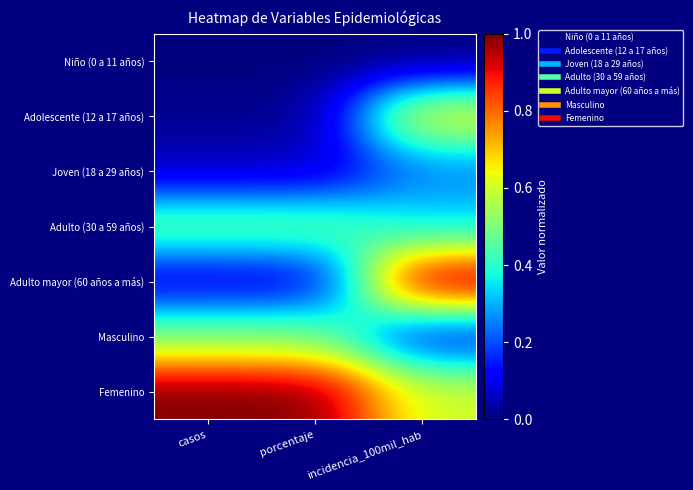

Rank the series by their maximum value, from lowest to highest.

Niño (0 a 11 años), Joven (18 a 29 años), Adulto (30 a 59 años), Masculino, Adolescente (12 a 17 años), Femenino, Adulto mayor (60 años a más)